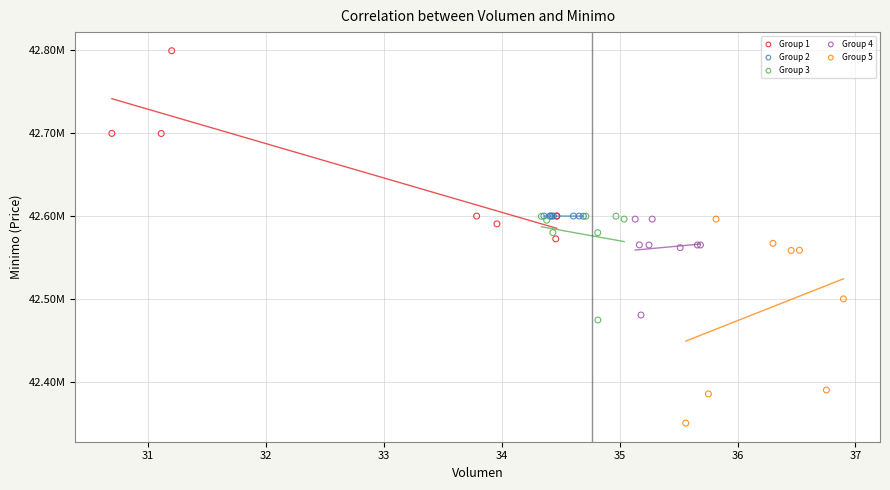

What are all the series names shown in the legend?

Group 1, Group 2, Group 3, Group 4, Group 5